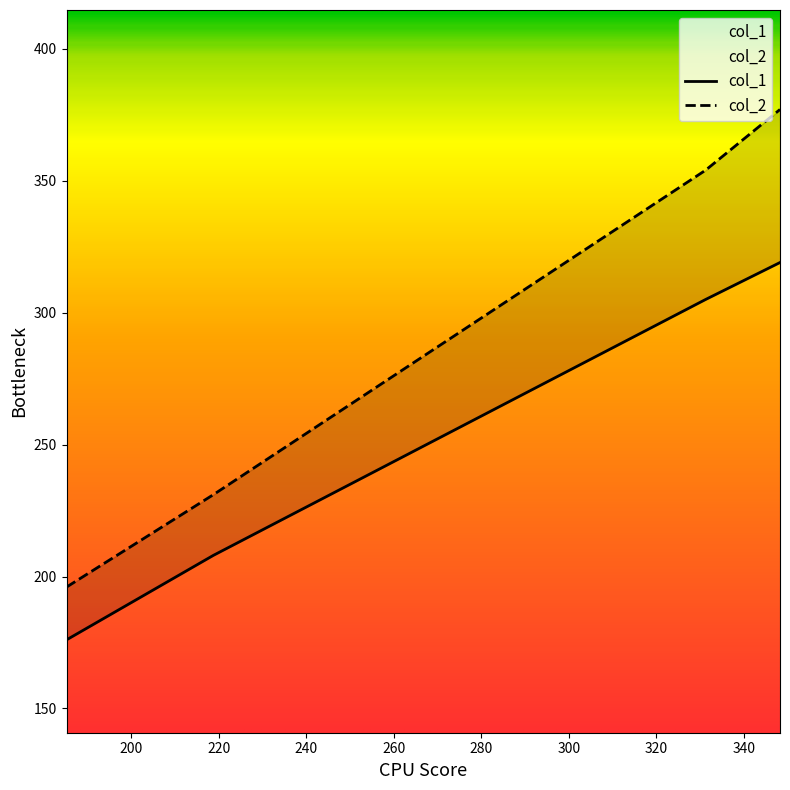

True or false: col_1 has more than 2 interior local peaks.

False